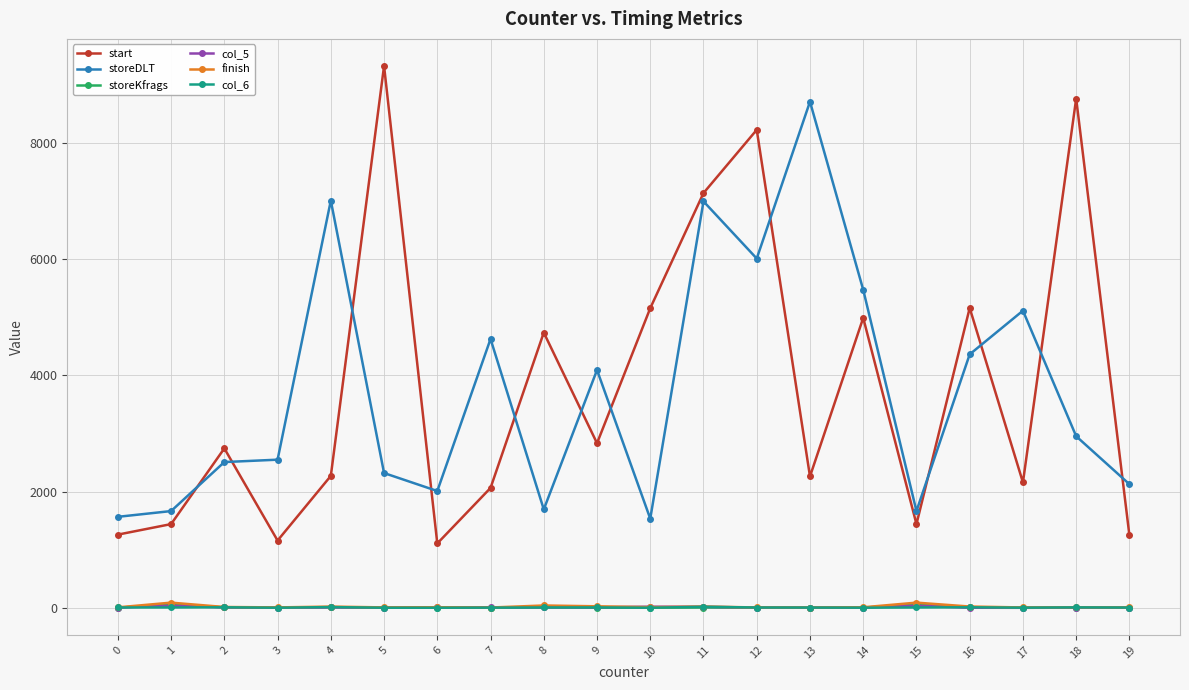

What is the minimum value for storeDLT?

1537